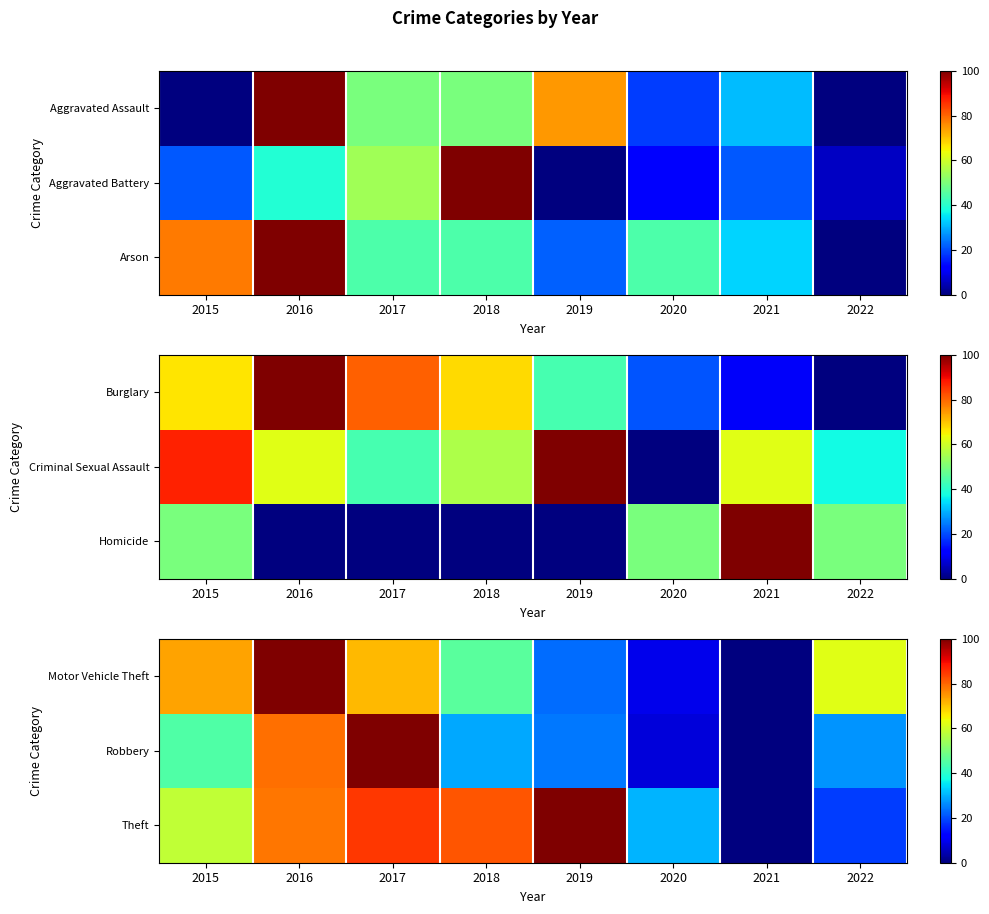

What is the approximate value of Theft at 2015?

58.5